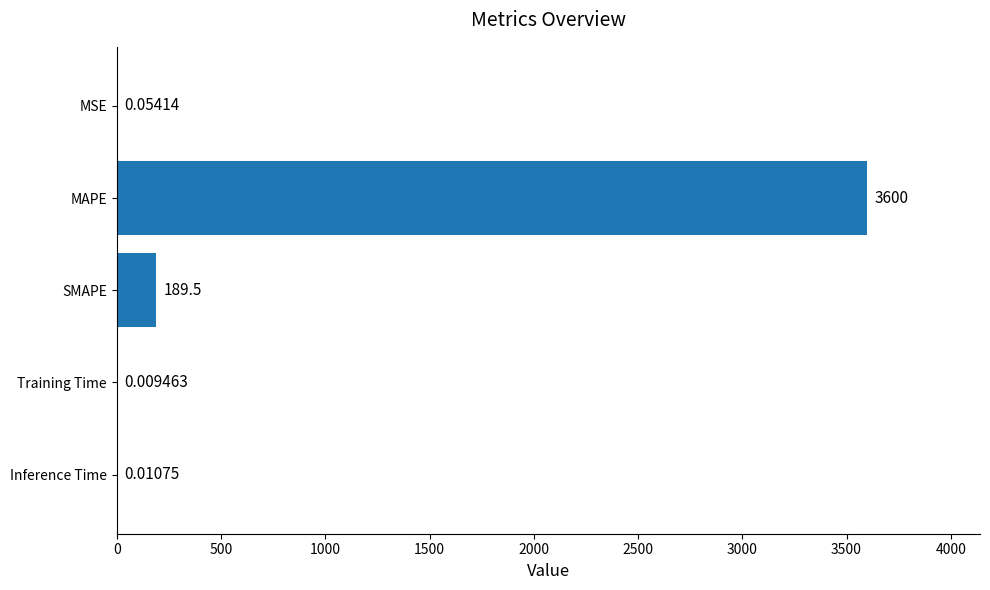

What is the average value?

757.9